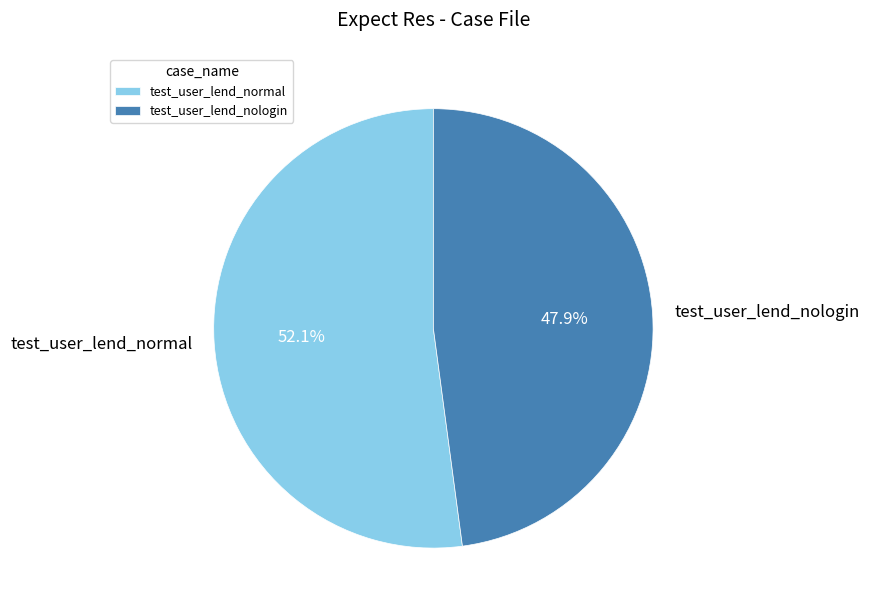

Which category has the biggest portion of the pie?

test_user_lend_normal